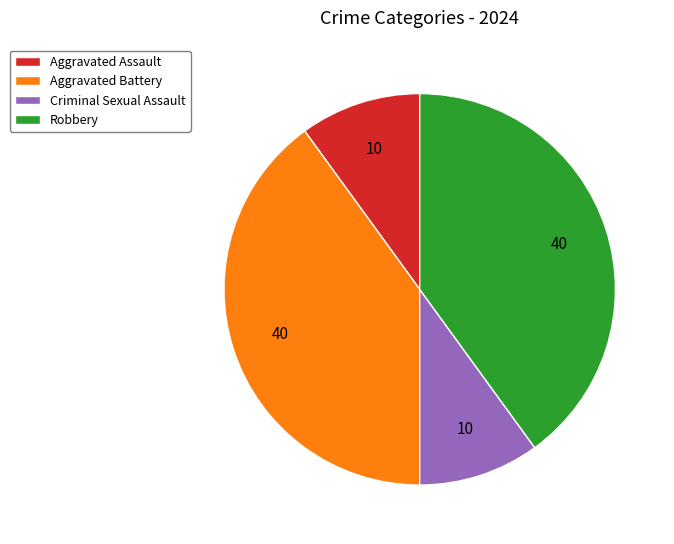

Is the sum of Aggravated Battery and Robbery greater than half?

Yes